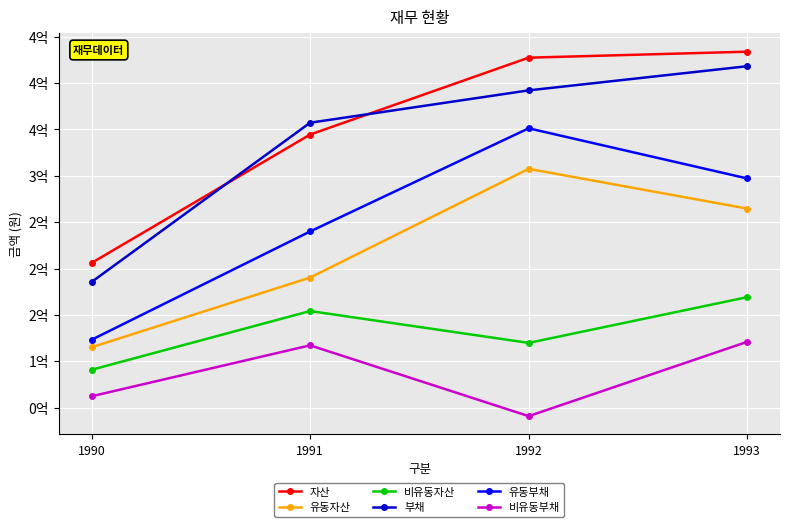

What is the value of the 유동부채 point at the 4th from the left?

297145917